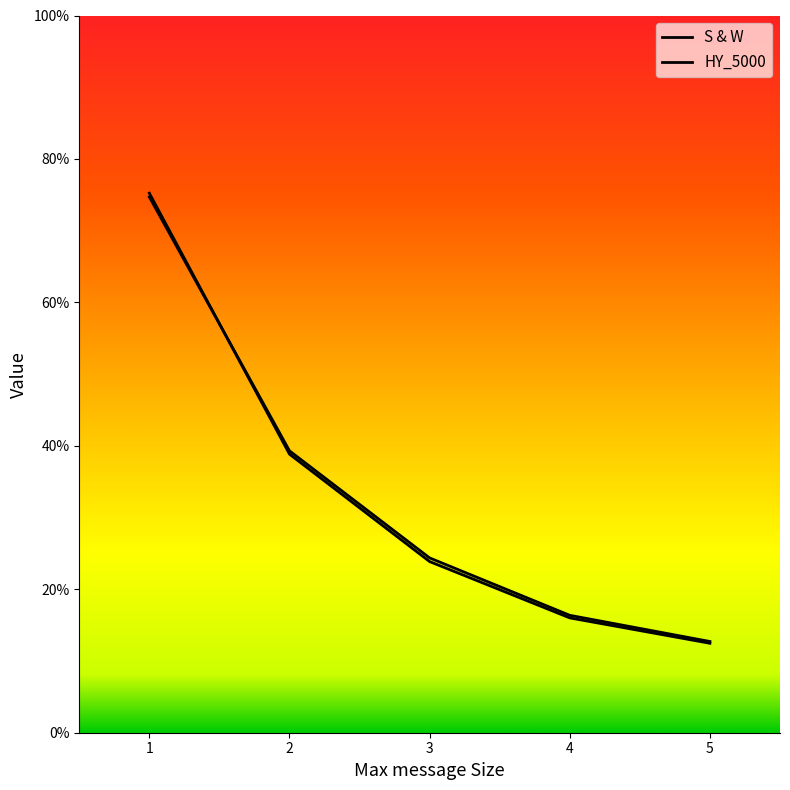

Is this an area chart (filled region under the line)?

No